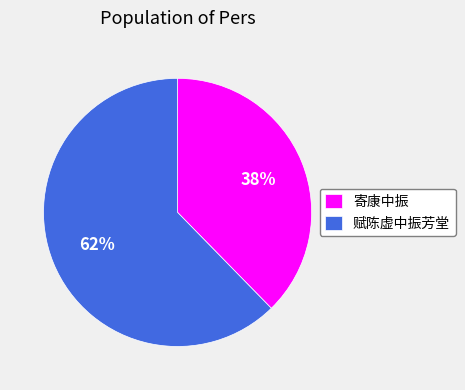

To the nearest percent, what portion does 赋陈虚中振芳堂 represent?

62%